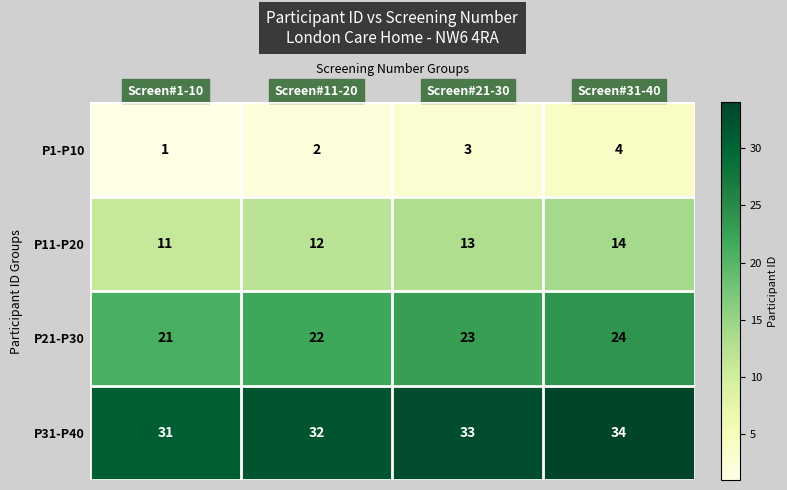

Reading right to left, extract all data points from this chart.

P1-P10: 4	3	2	1
P11-P20: 14	13	12	11
P21-P30: 24	23	22	21
P31-P40: 34	33	32	31